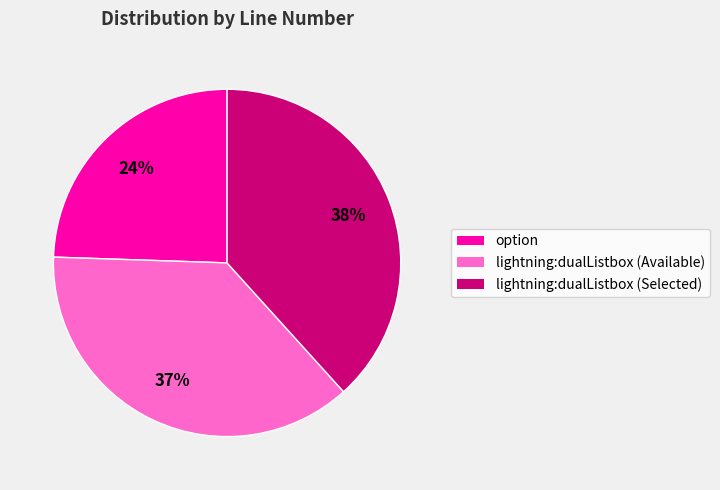

Which slice is the largest?

lightning:dualListbox (Selected)